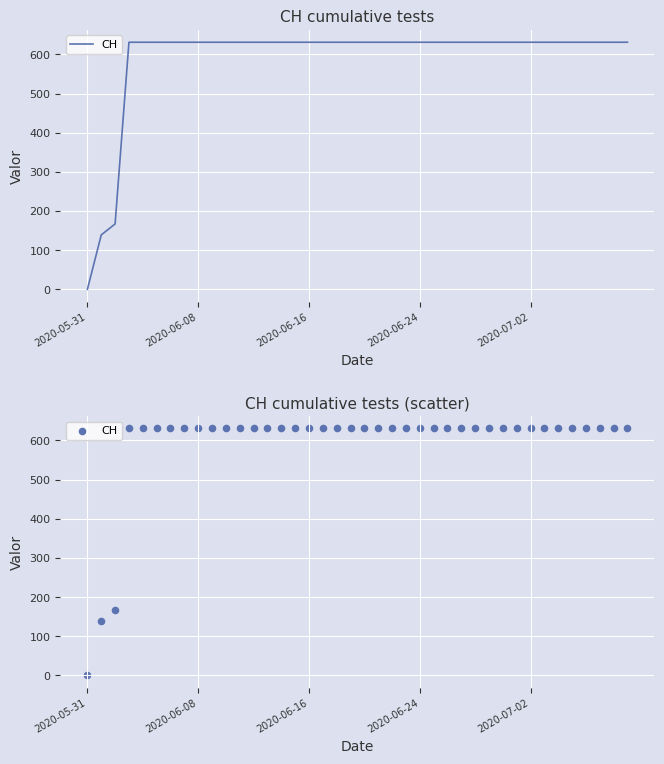

Which has a higher value, 13 or 21?

13